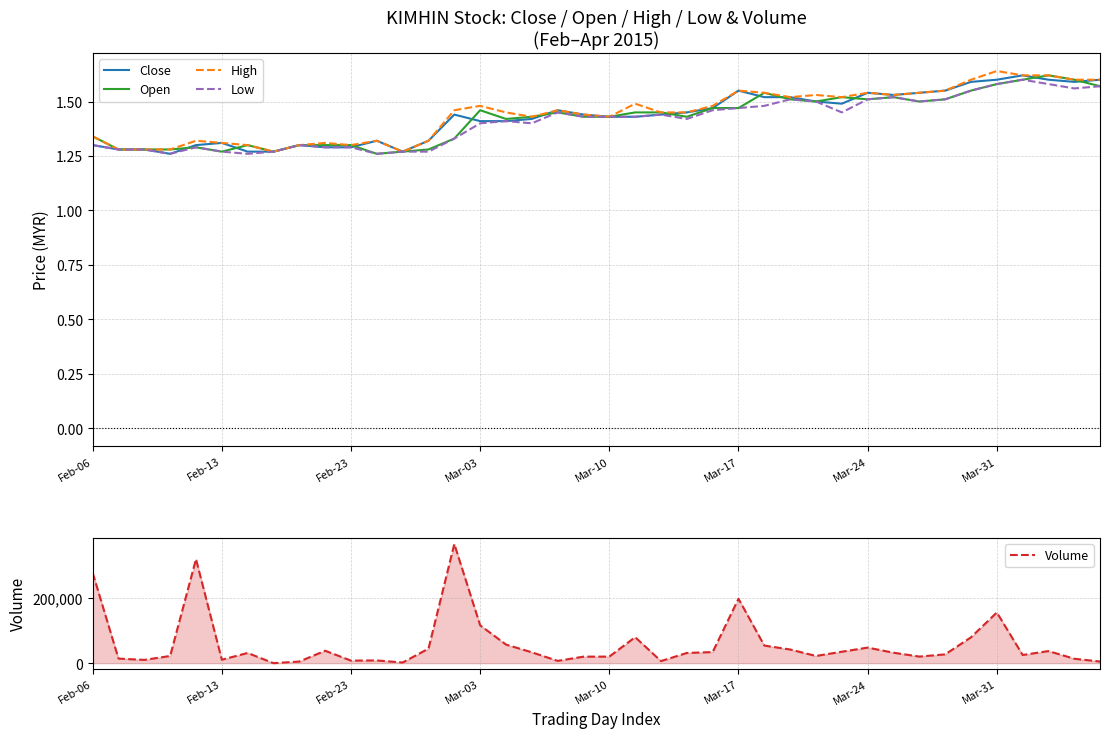

At which label is Volume closest to 182200?

Mar-17